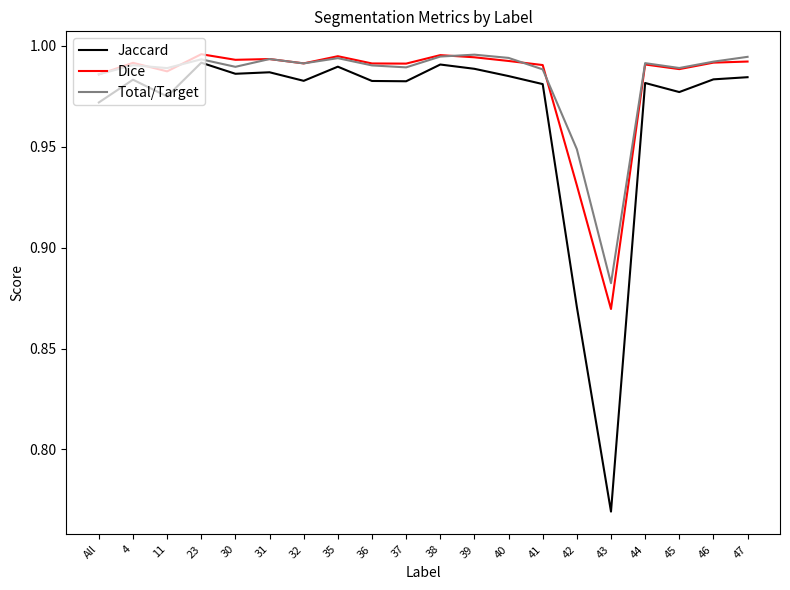

Is the value of Dice at 38 greater than the value of Total/Target at 45?

Yes